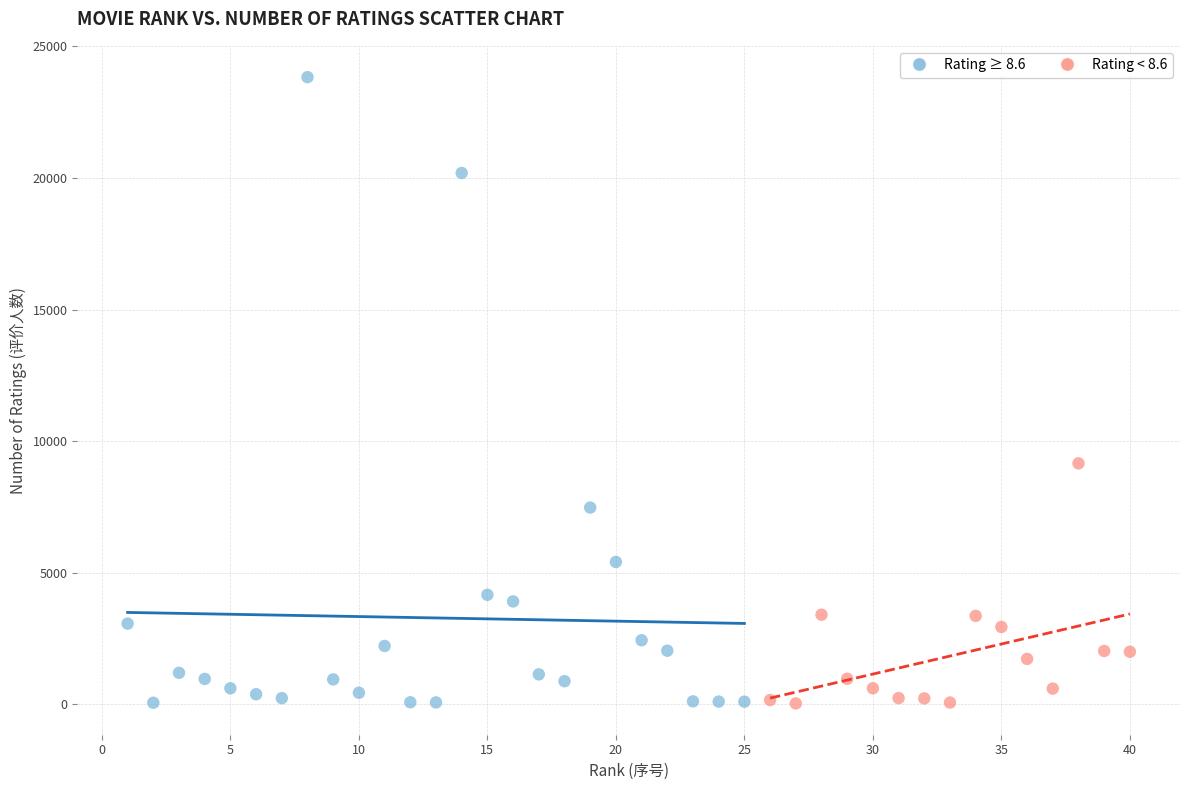

Which series contains the highest Y value?

Rating ≥ 8.6